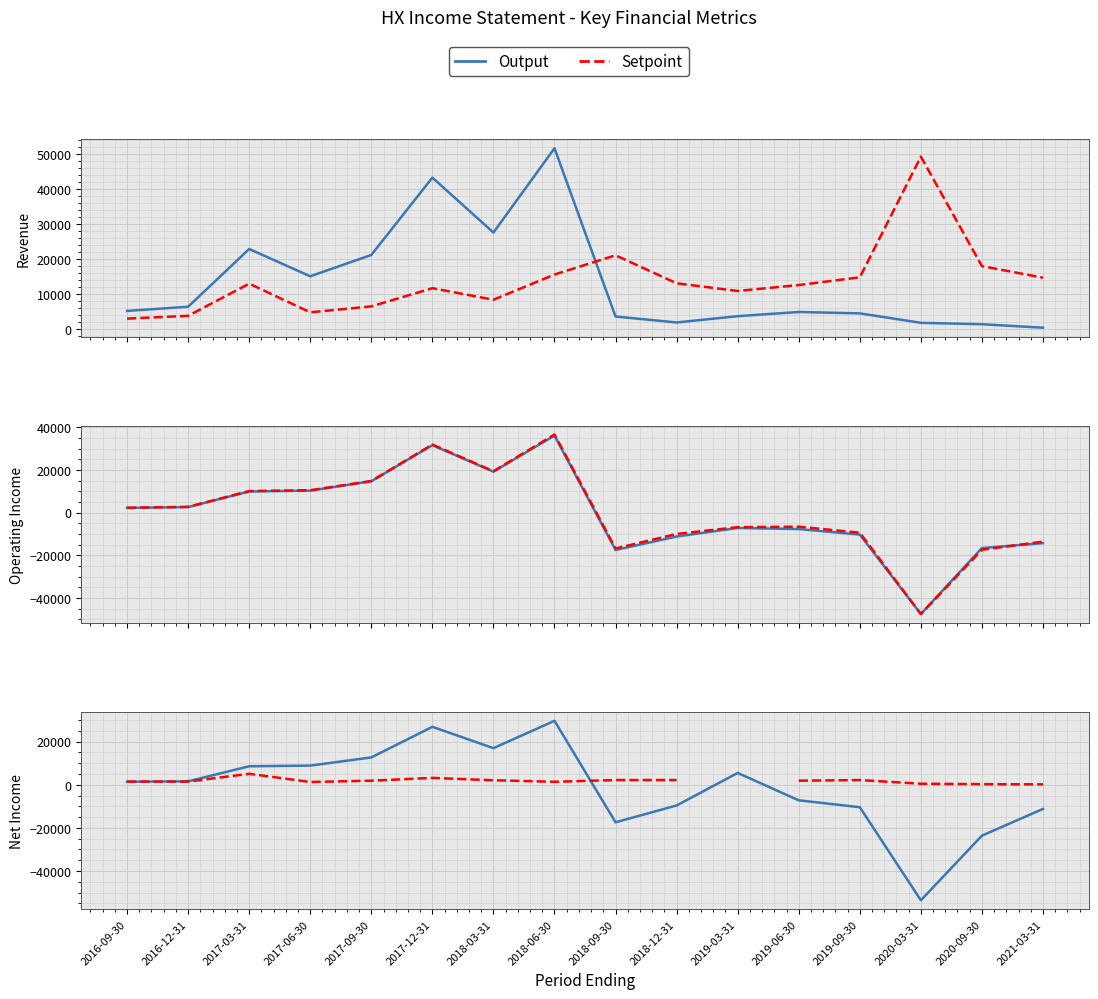

The Net Income series shows 8900.0 at 2017-06-30. True or false?

True